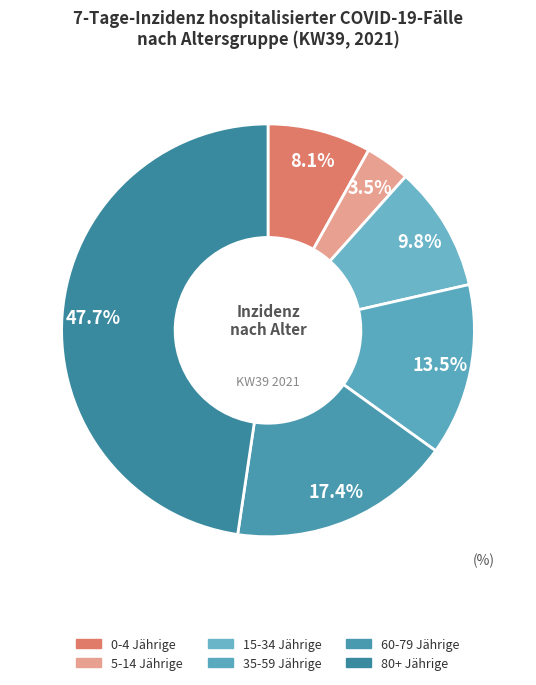

What portion of the pie excludes 5-14 Jährige?

96.5%